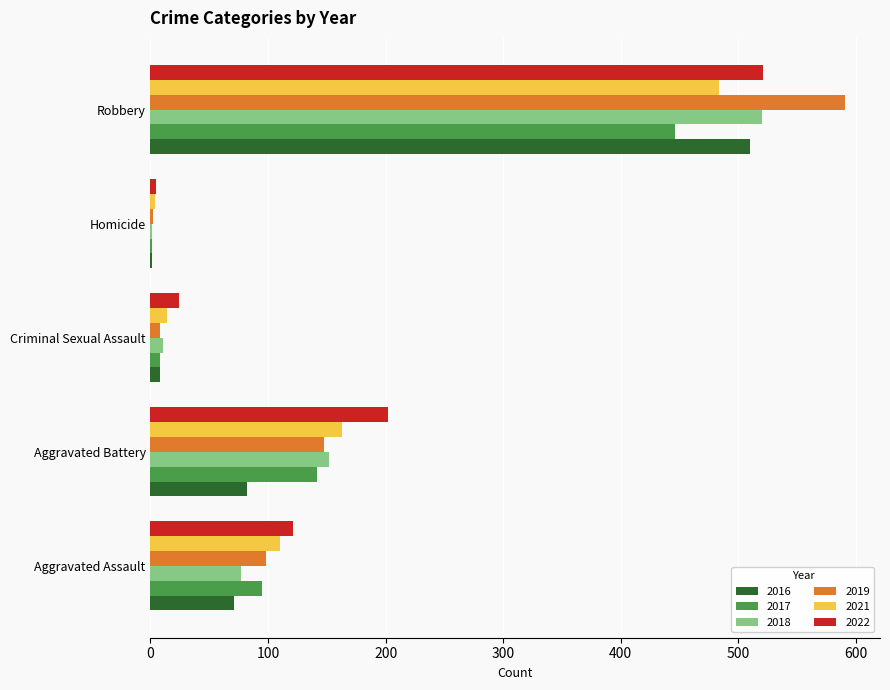

At which label is 2021 closest to 244?

Aggravated Battery